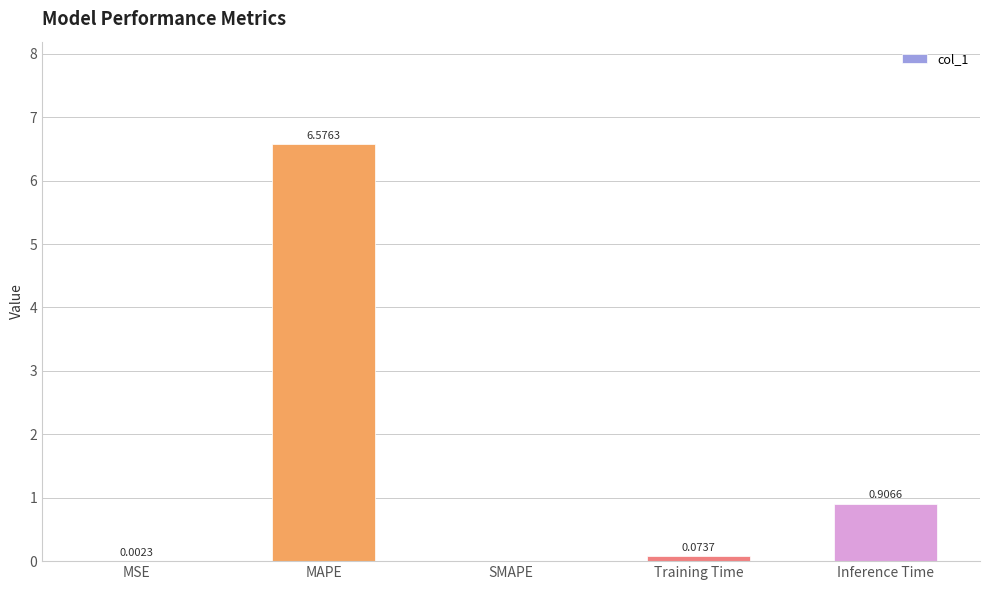

Between MSE and Inference Time, which is larger?

Inference Time